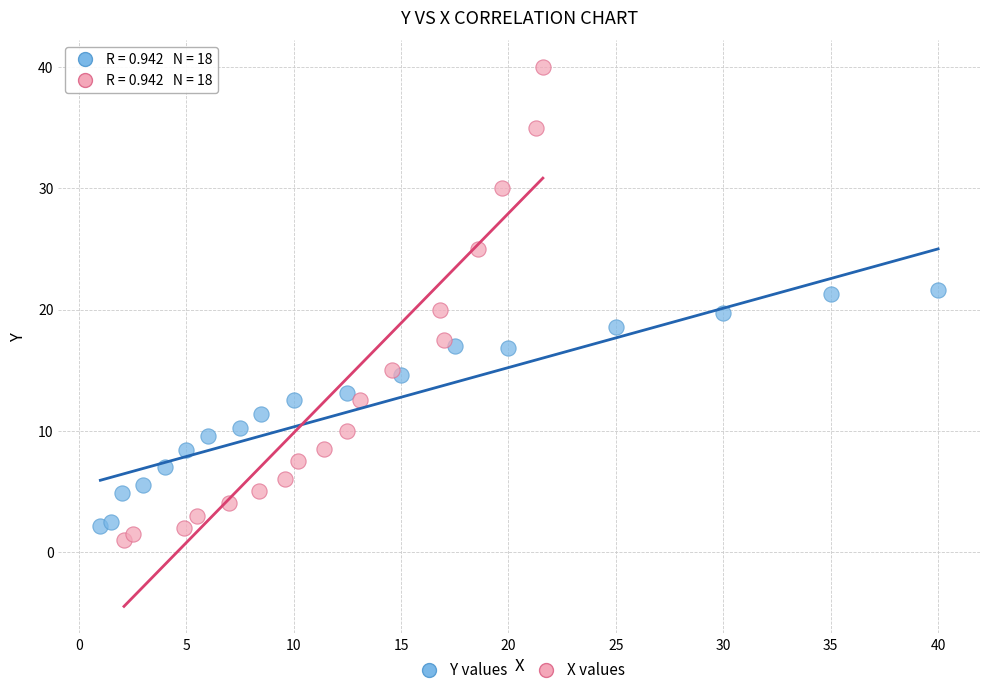

Which series has the largest Y range (max minus min)?

X values